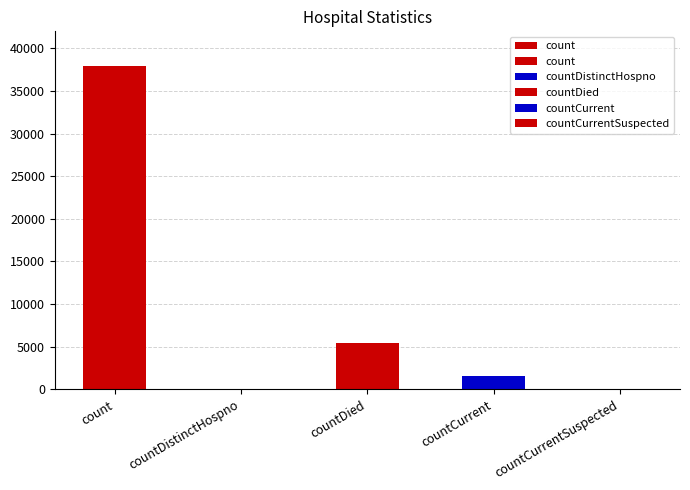

At which label does the data first exceed 1543?

count